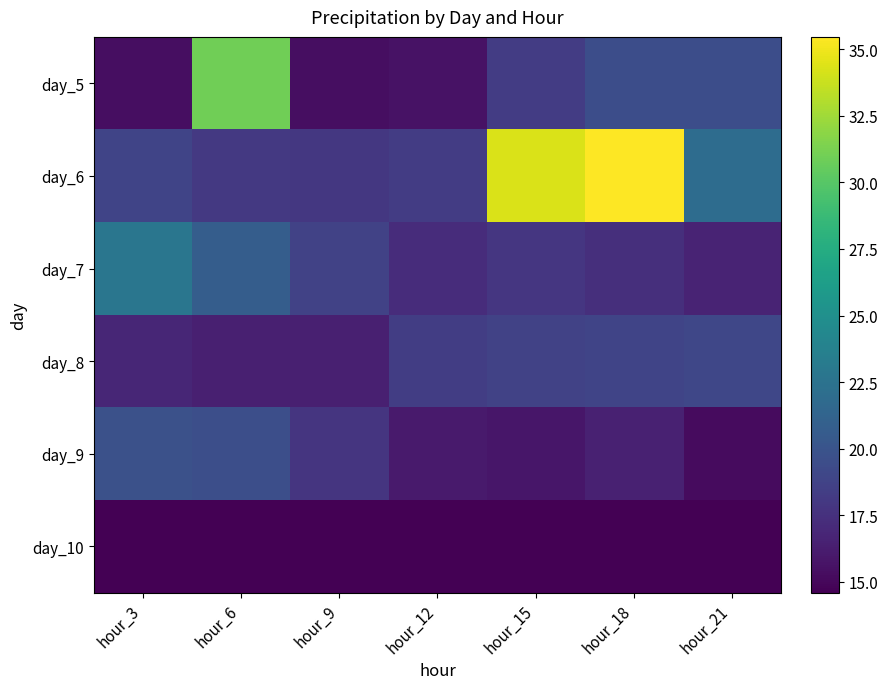

What is the spread (max minus min) of values at hour_6?

16.4